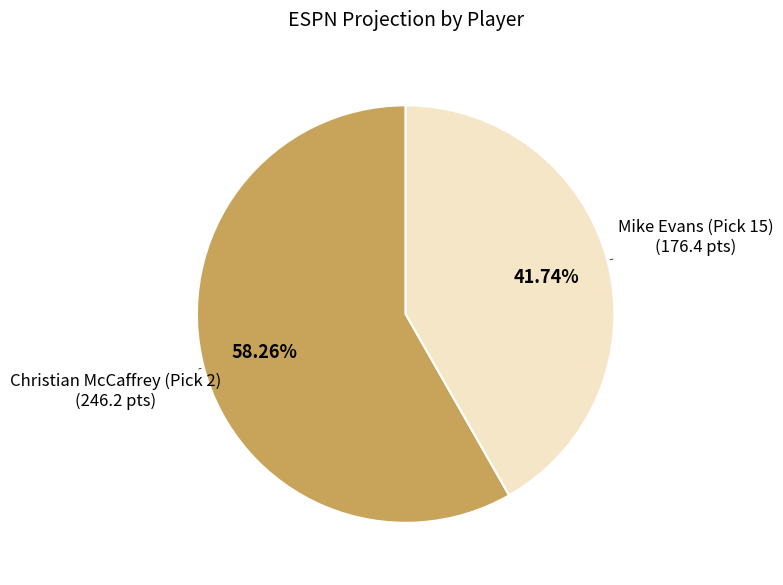

To the nearest percent, what is the difference between the largest and smallest slice percentages?

17%